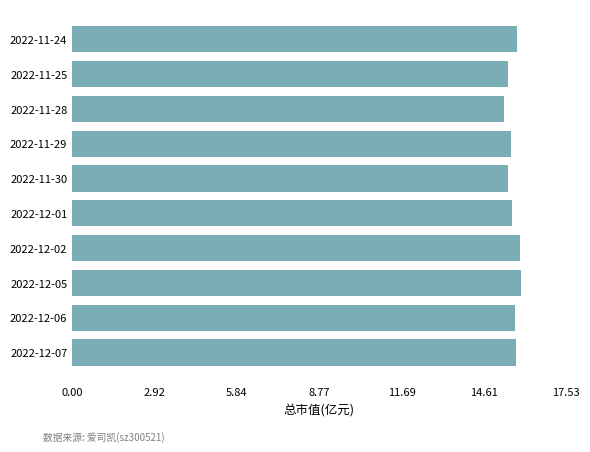

What is the ratio of the value at 2022-11-29 to the value at 2022-11-25?

1.0